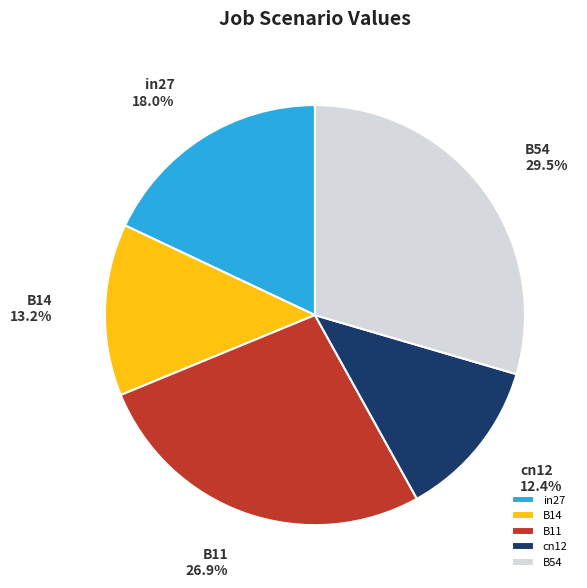

Does in27 represent more than half of the total?

No